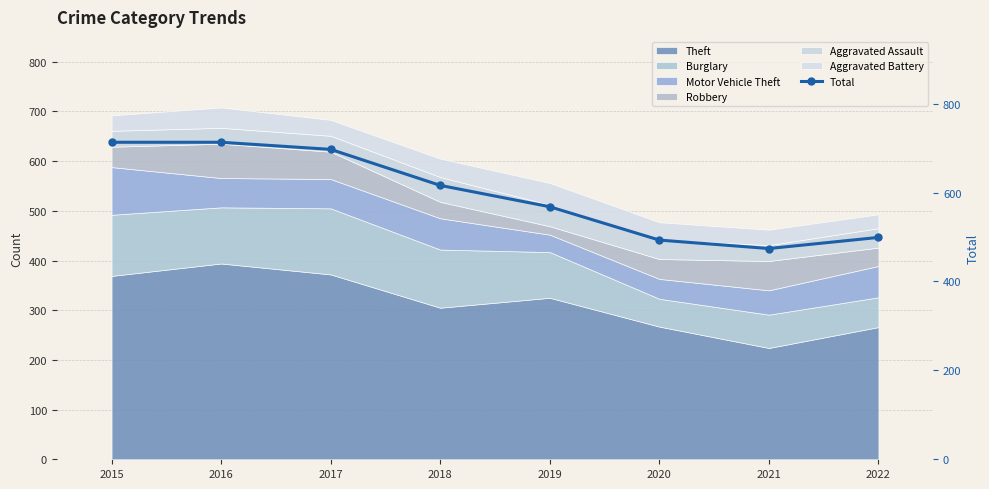

Reading left to right, list all the values displayed in this chart.

2015=713	2016=713	2017=697	2018=616	2019=568	2020=493	2021=474	2022=499